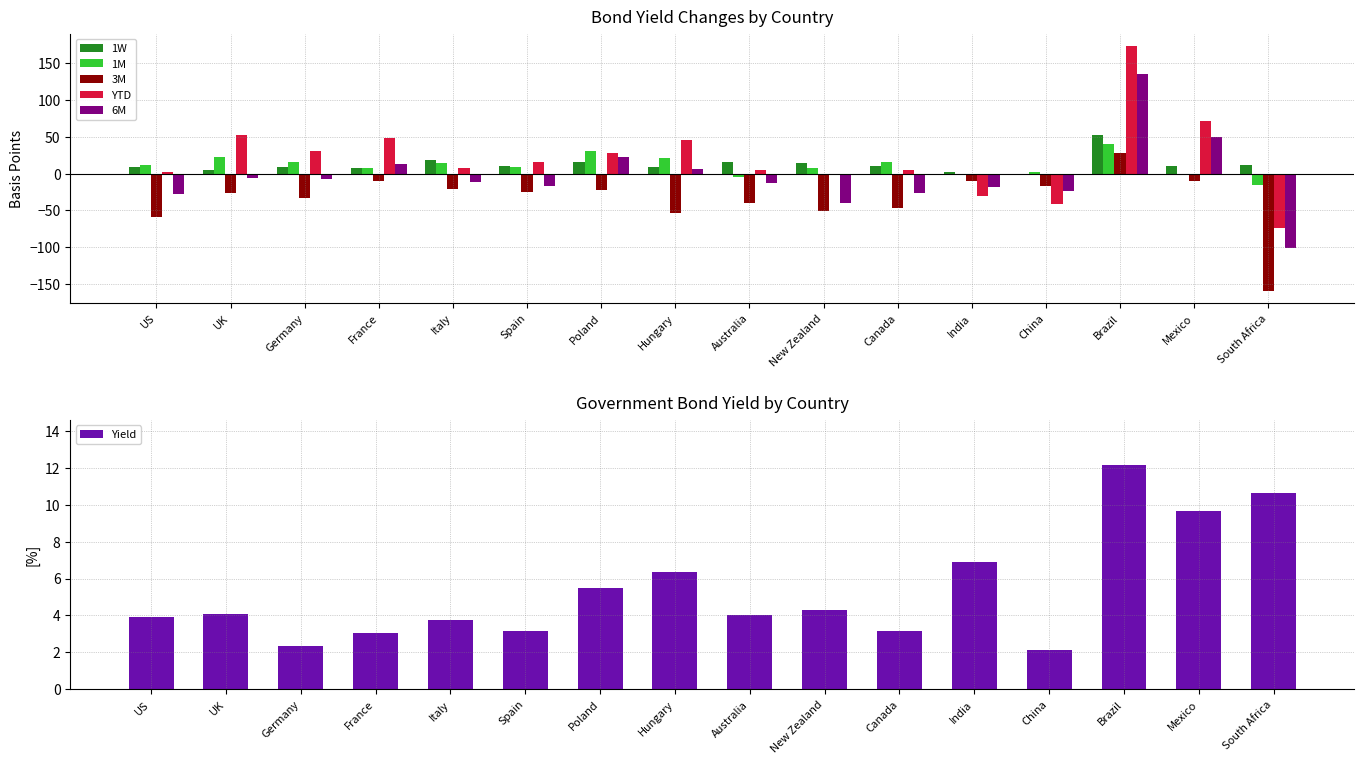

Rank the series at Poland from highest to lowest value.

1M, YTD, 6M, 1W, Yield, 3M